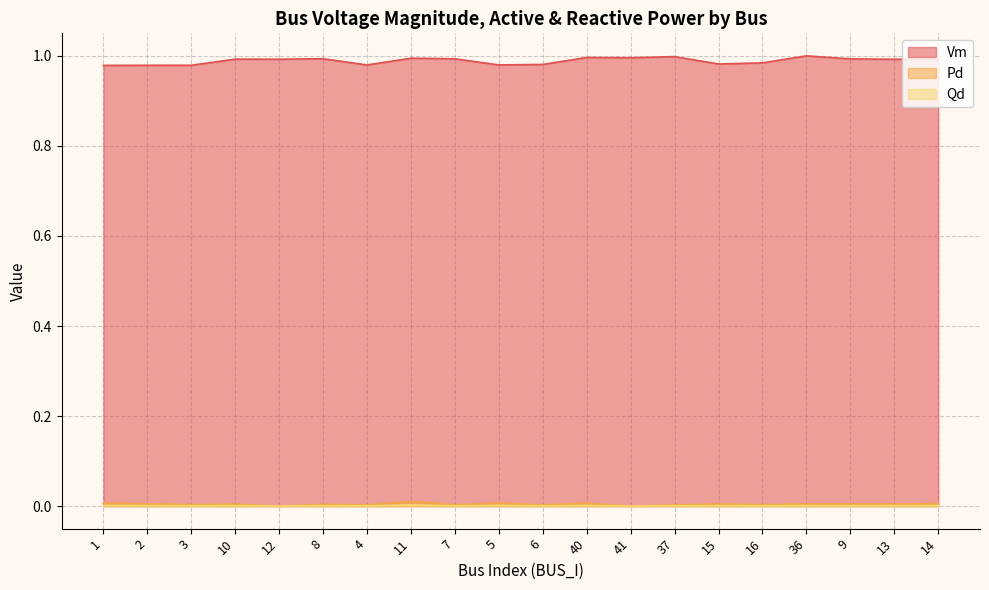

At which label is Qd closest to 0?

12